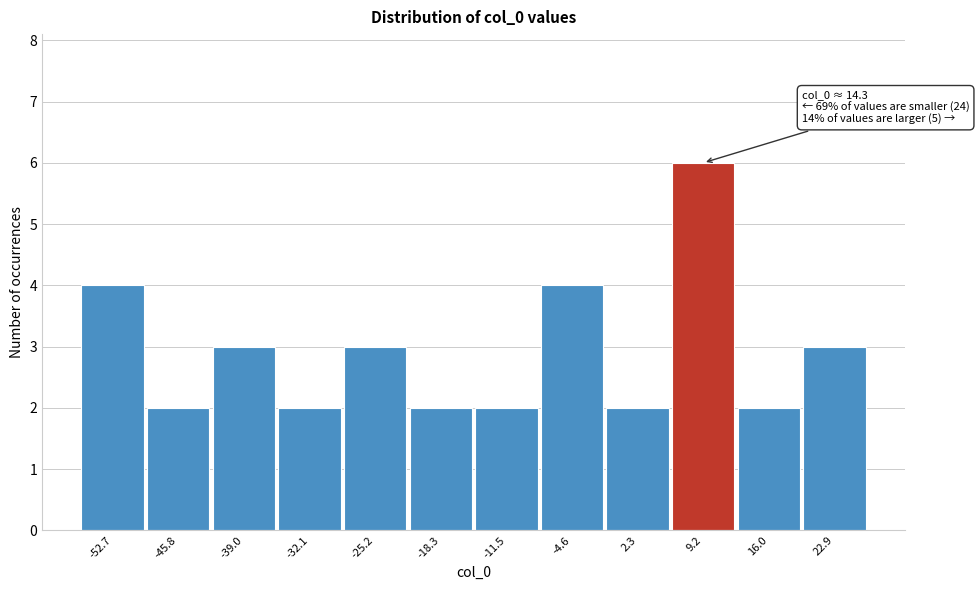

Reading right to left, list all the values displayed in this chart.

22.9=3	16.0=2	9.2=6	2.3=2	-4.6=4	-11.5=2	-18.3=2	-25.2=3	-32.1=2	-39.0=3	-45.8=2	-52.7=4